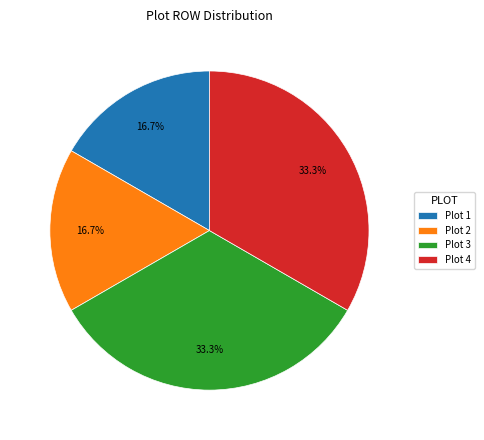

Is Plot 3 the majority of the pie?

No